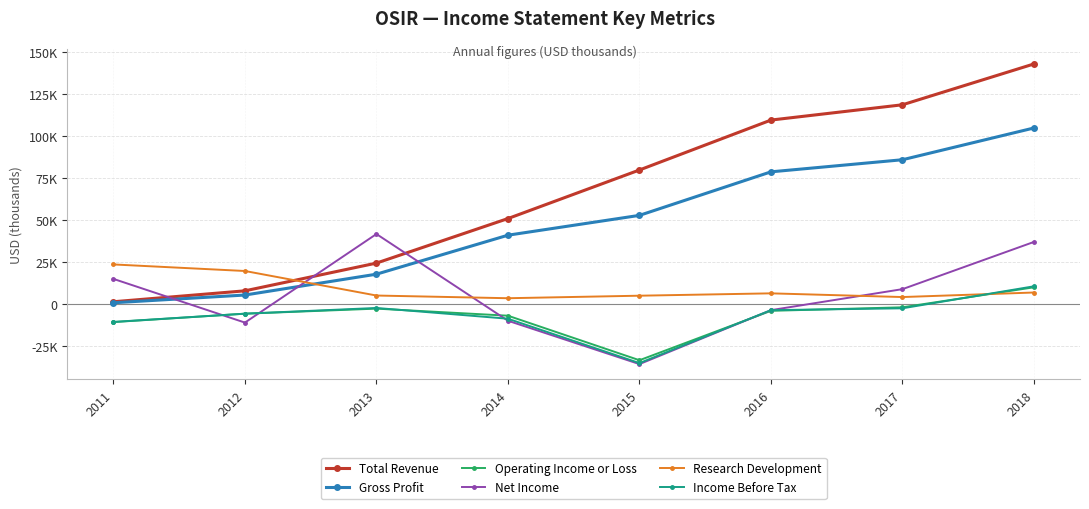

What is the value of the Total Revenue point at the 6th from the left?

109400